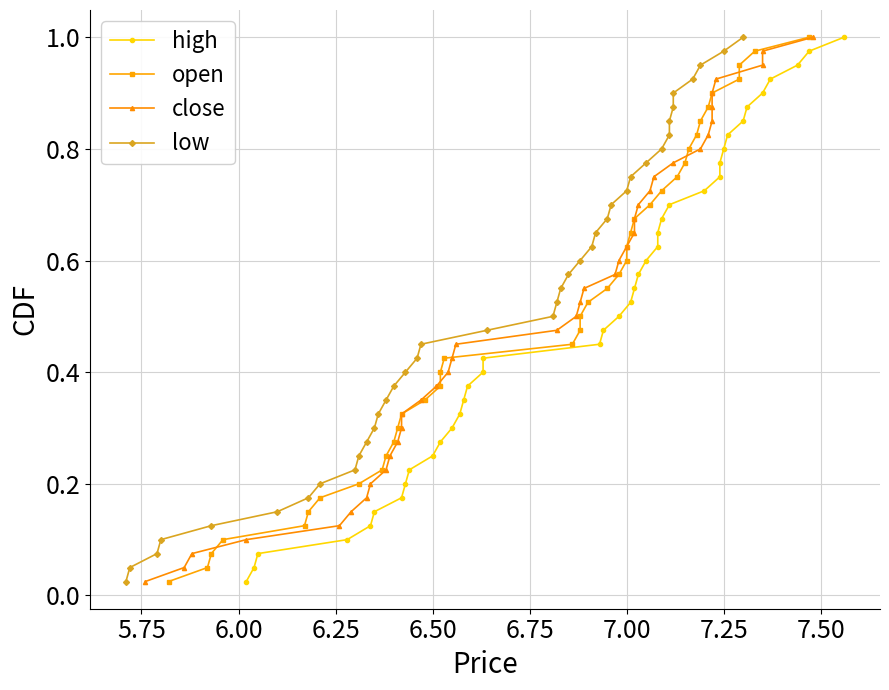

What are all the series names shown in the legend?

high, open, close, low